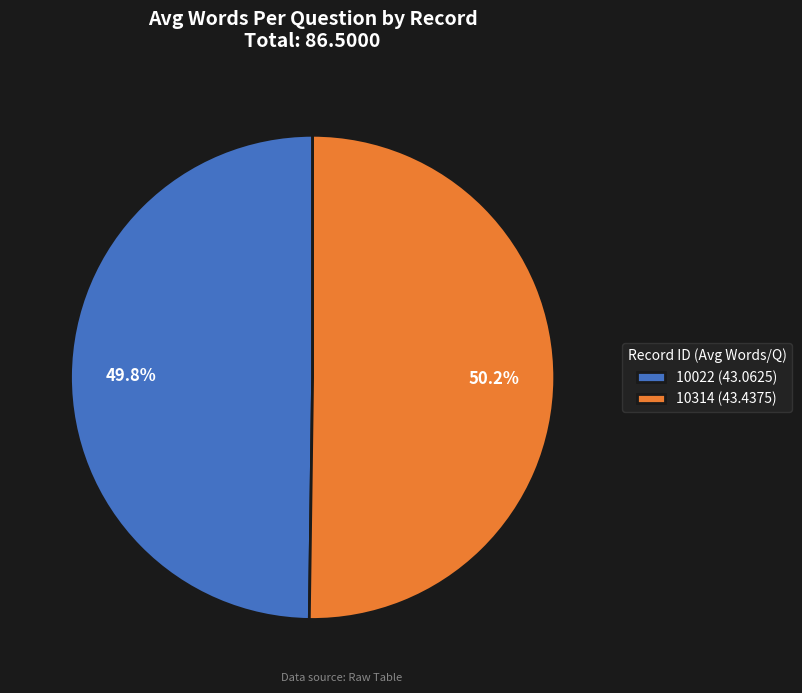

The 10314 slice represents 63% of the pie. True or false?

False